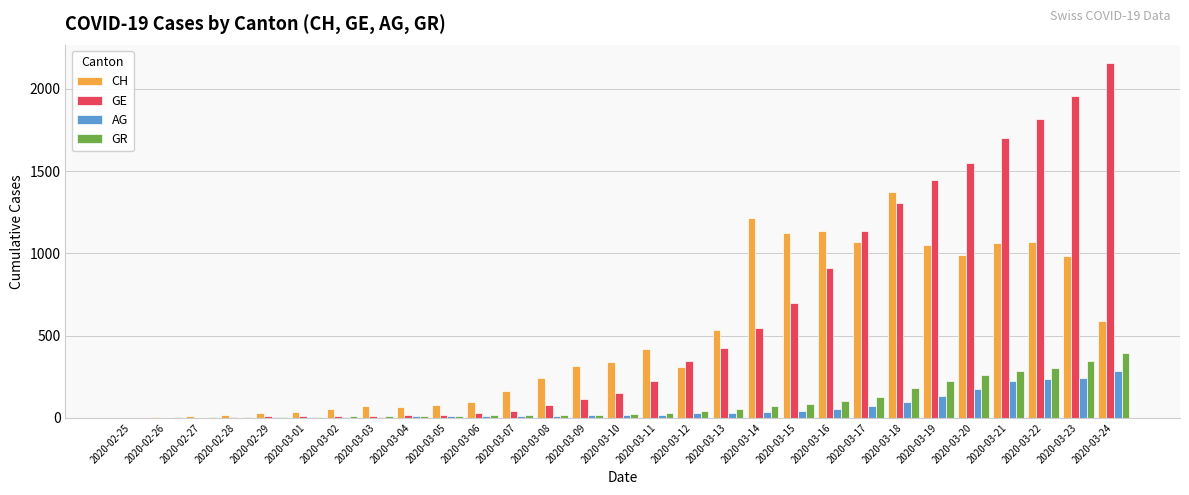

Between 2020-02-29 and 2020-03-23, which series saw the biggest shift?

GE